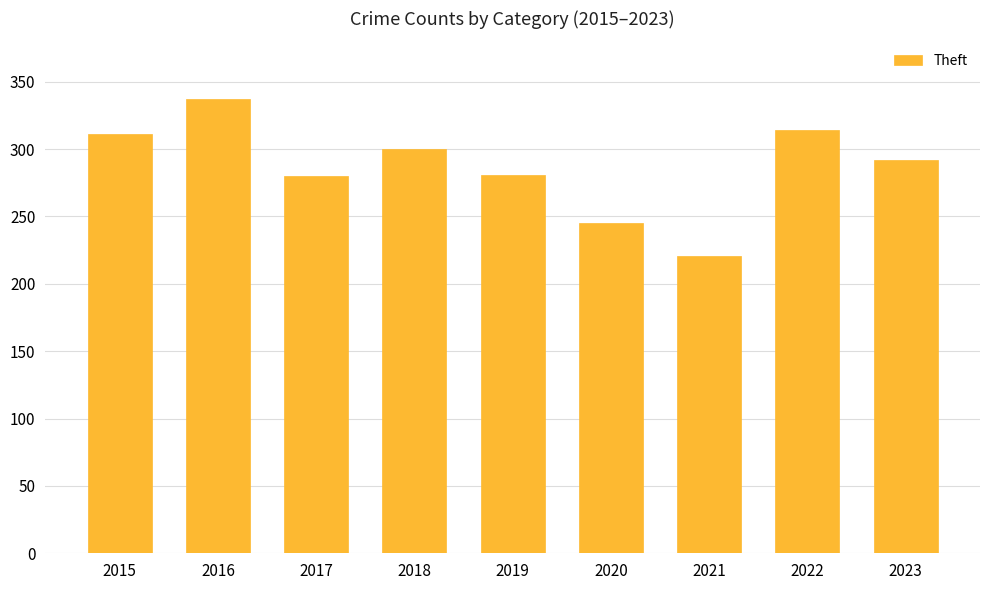

Between 2019 and 2023, which is larger?

2023